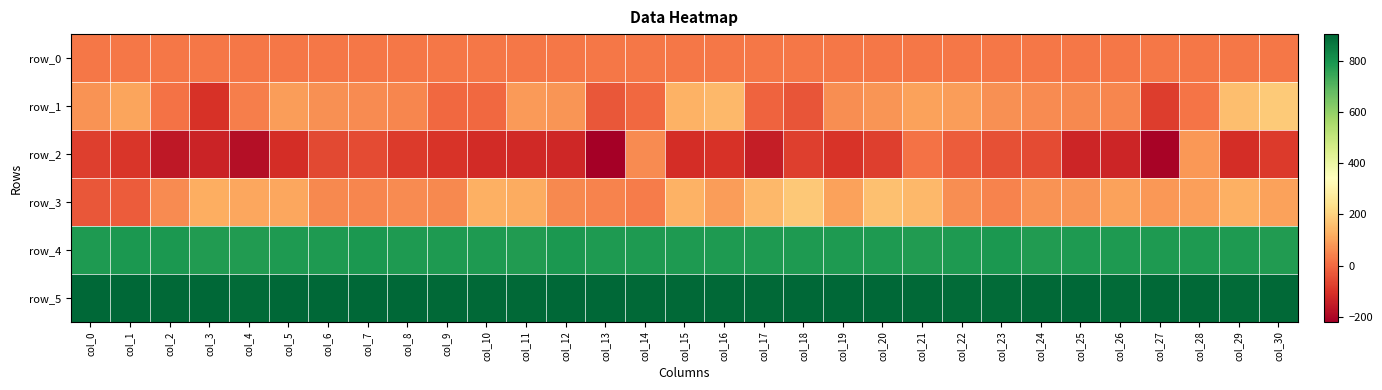

What value does the row_2 series have at col_9?

-100.0